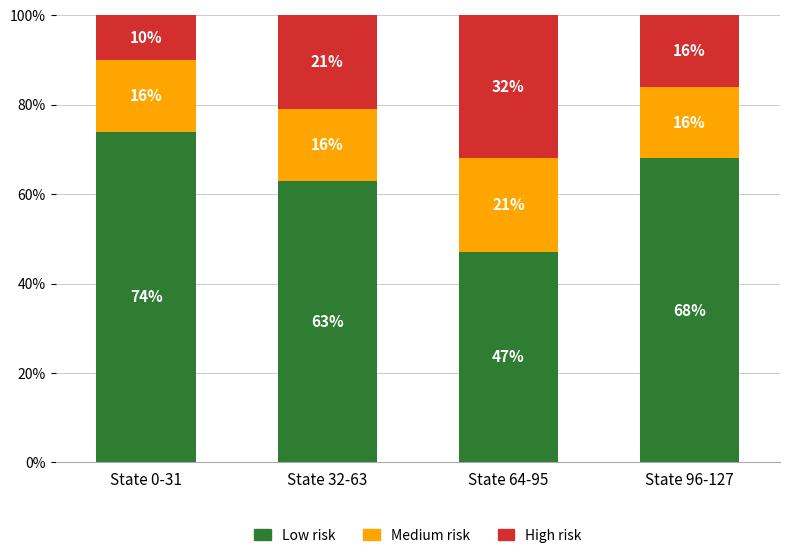

Reading left to right, what are the values for Low risk?

74	63	47	68